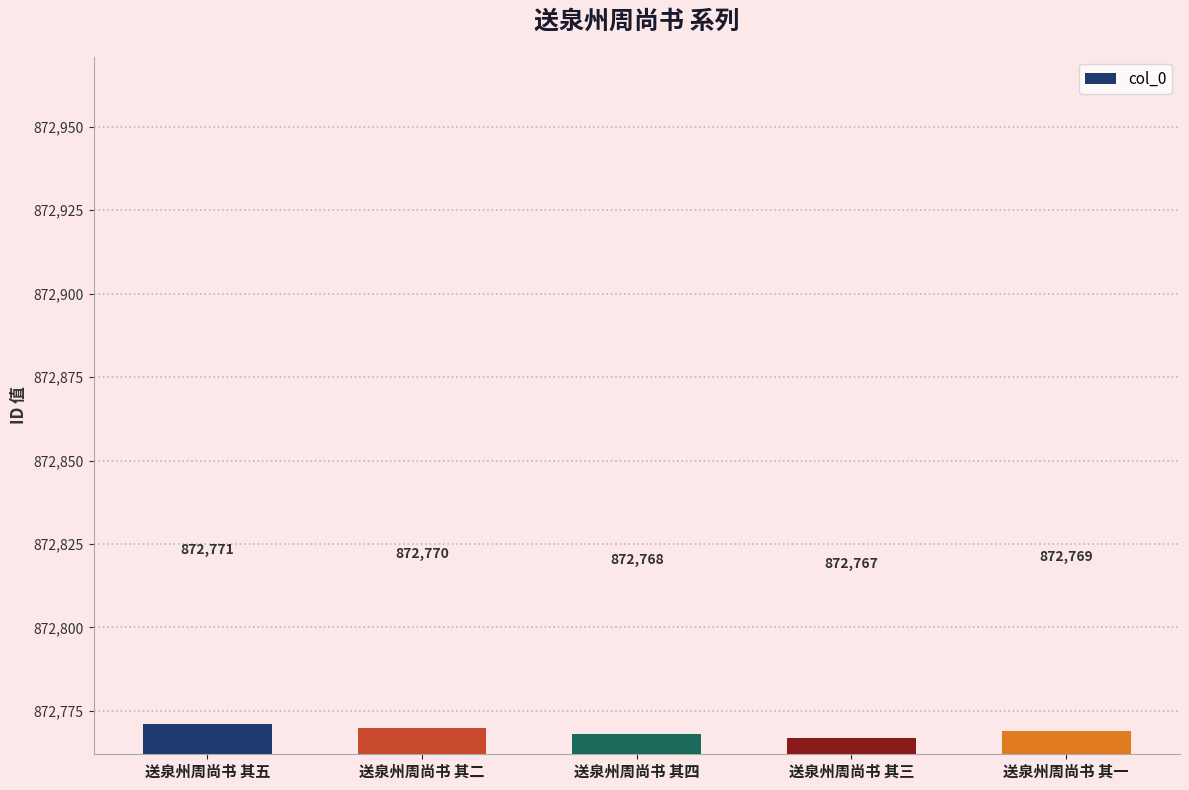

What is the change in value from 送泉州周尚书 其四 to 送泉州周尚书 其一?

+1